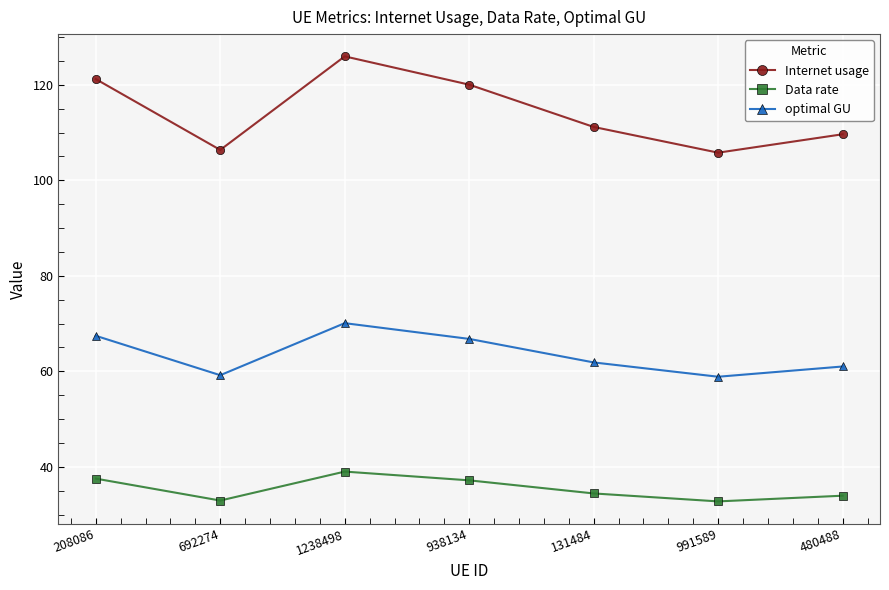

List the series in order of their peak value, lowest first.

Data rate, optimal GU, Internet usage